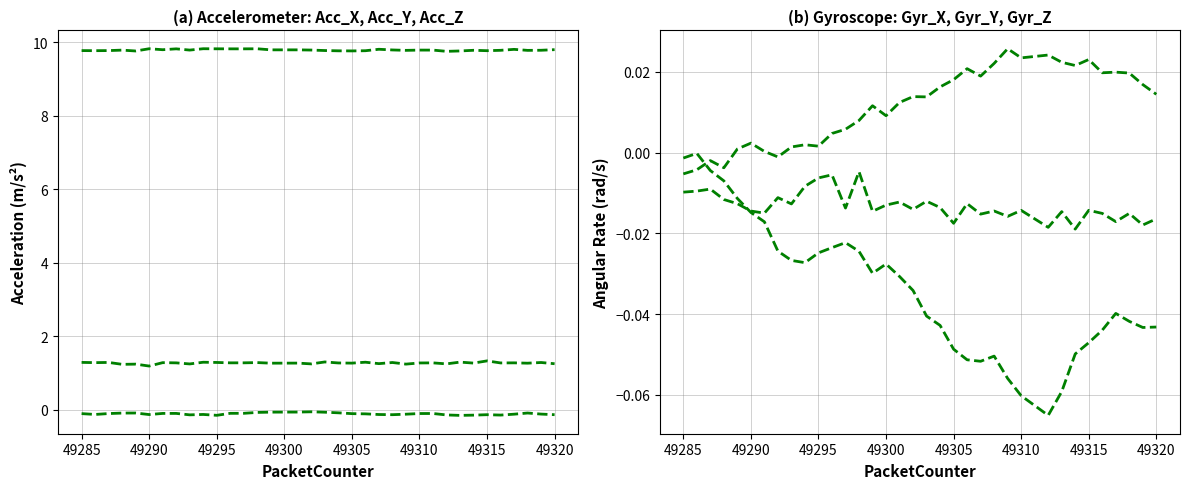

What is the minimum value shown in the chart?

-0.2